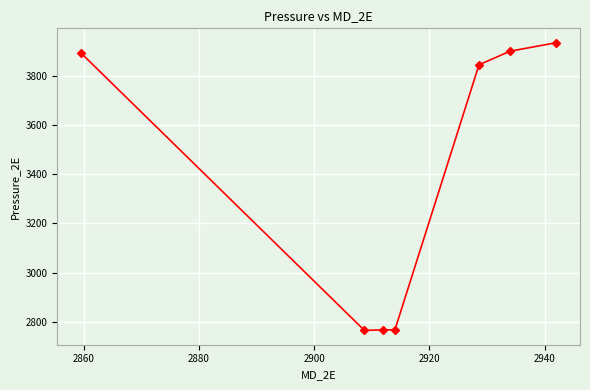

How many lines are shown in the chart?

1